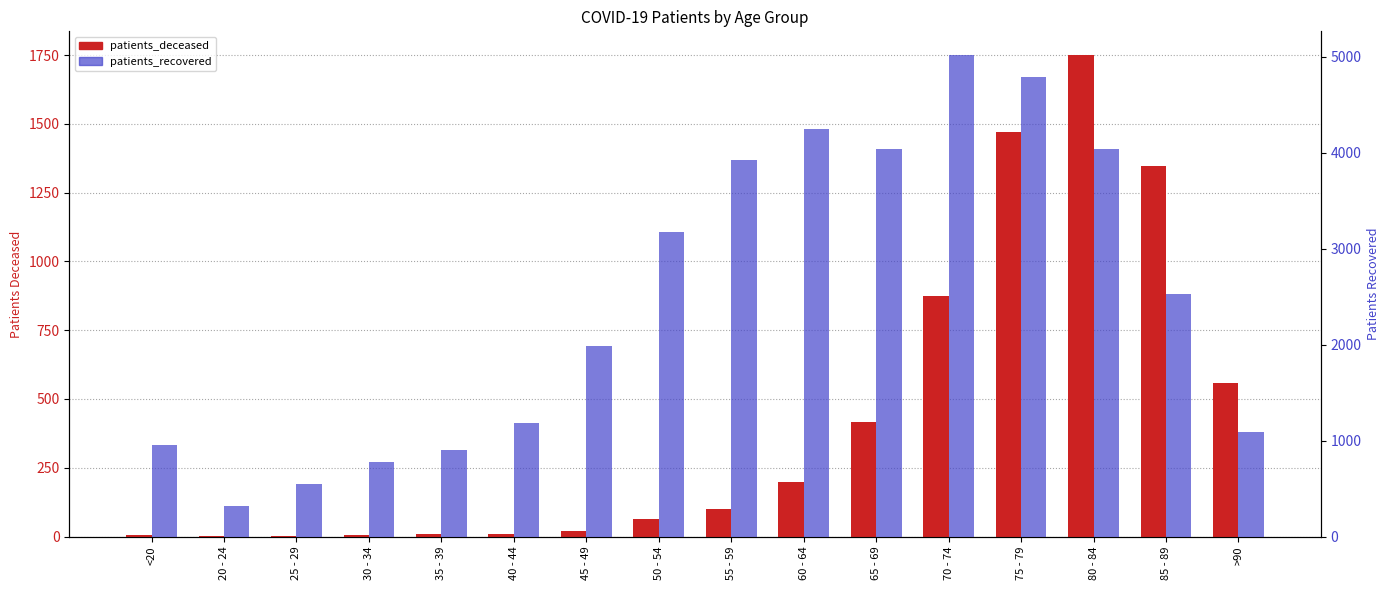

List the labels in order of patients_deceased value, smallest first.

20 - 24, 25 - 29, <20, 30 - 34, 35 - 39, 40 - 44, 45 - 49, 50 - 54, 55 - 59, 60 - 64, 65 - 69, >90, 70 - 74, 85 - 89, 75 - 79, 80 - 84